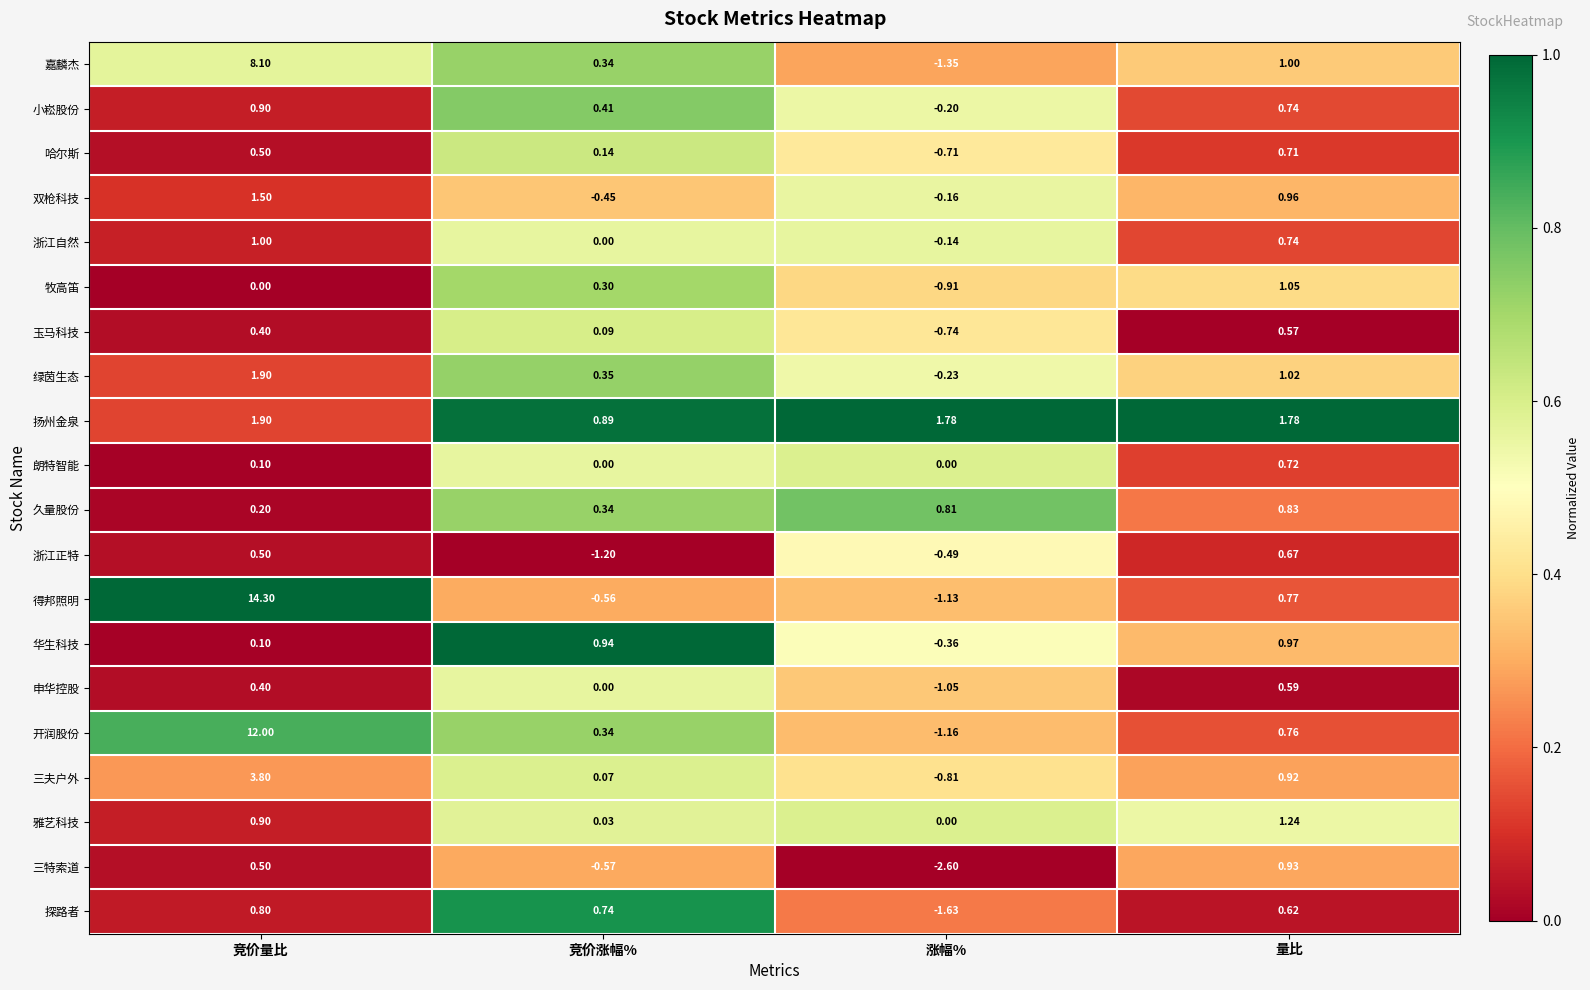

Rank the categories by 嘉麟杰 value from lowest to highest.

涨幅%, 竞价涨幅%, 量比, 竞价量比